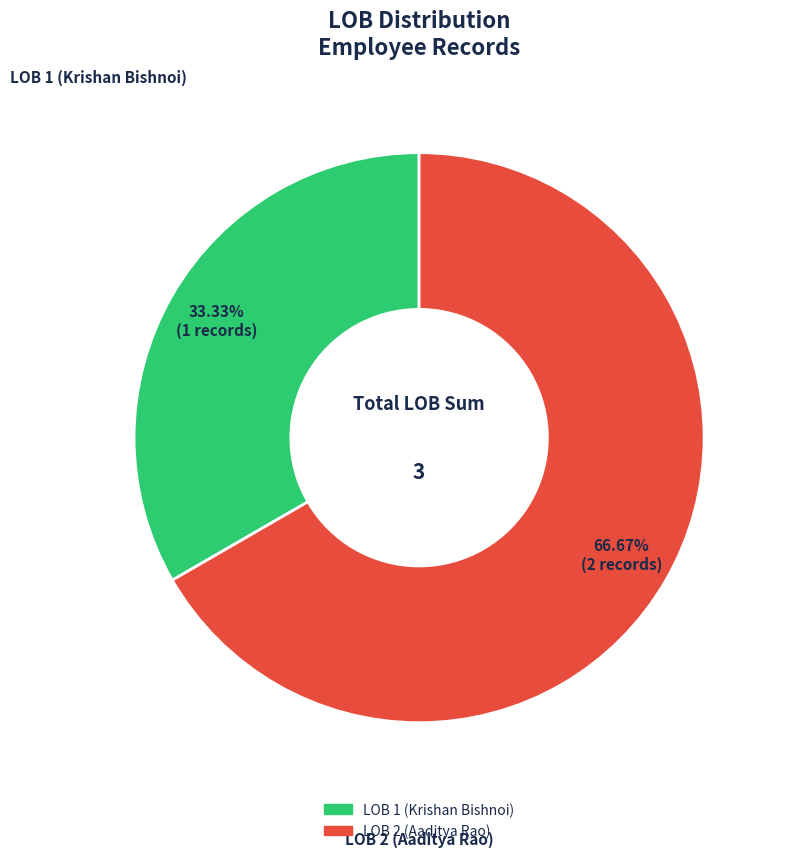

What portion of the pie excludes LOB 1 (Krishan Bishnoi)?

66.7%